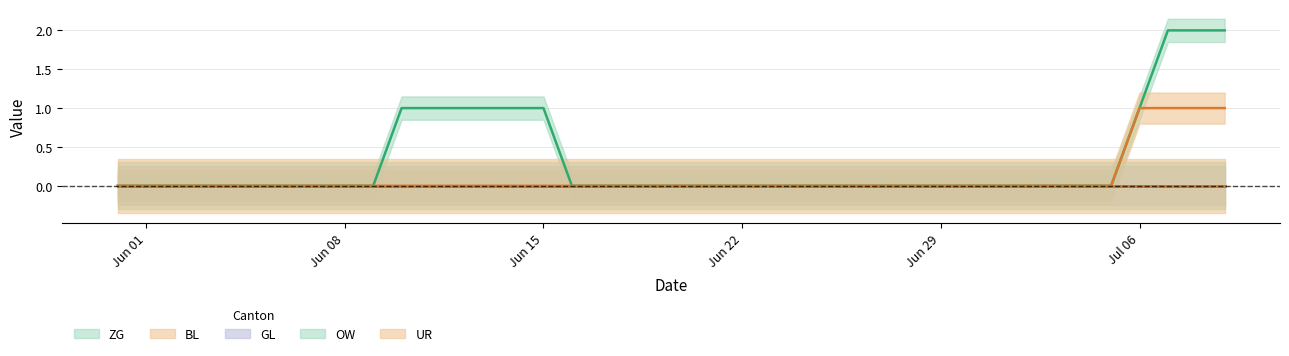

What is the value of the ZG point at the 15th from the left?

1